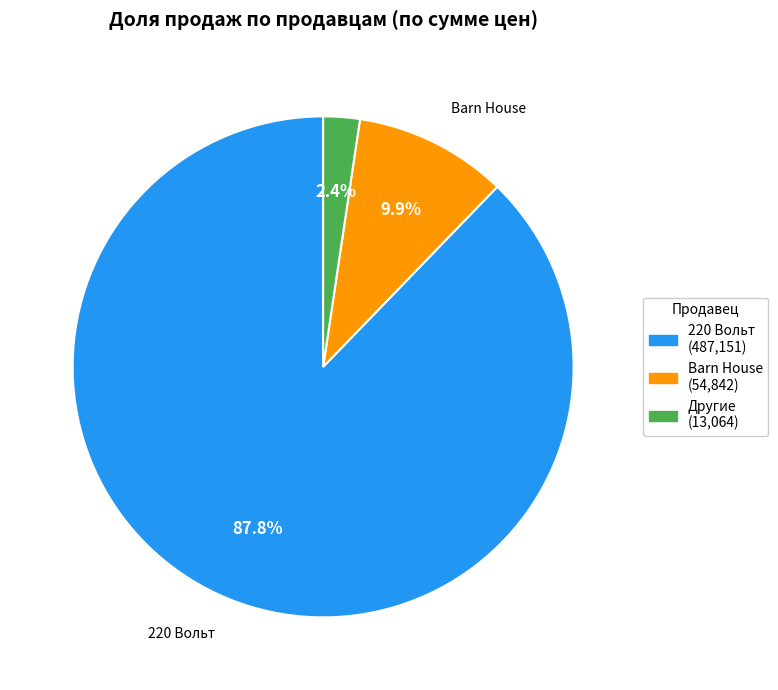

What is the largest slice in the pie chart?

220 Вольт (487,151)